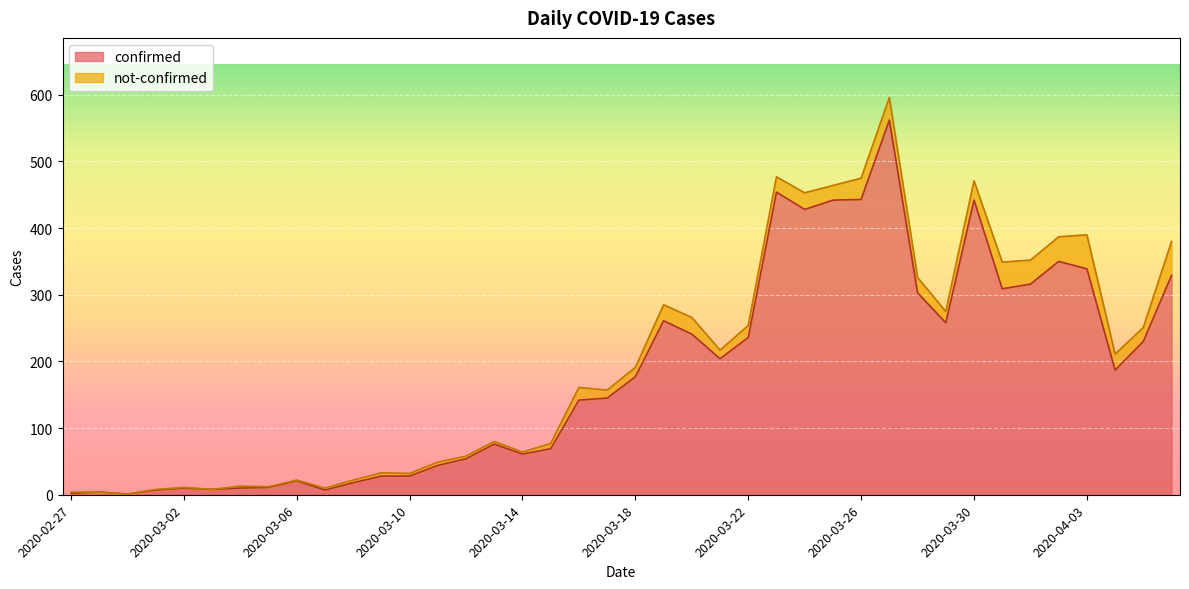

How many lines are shown in the chart?

2